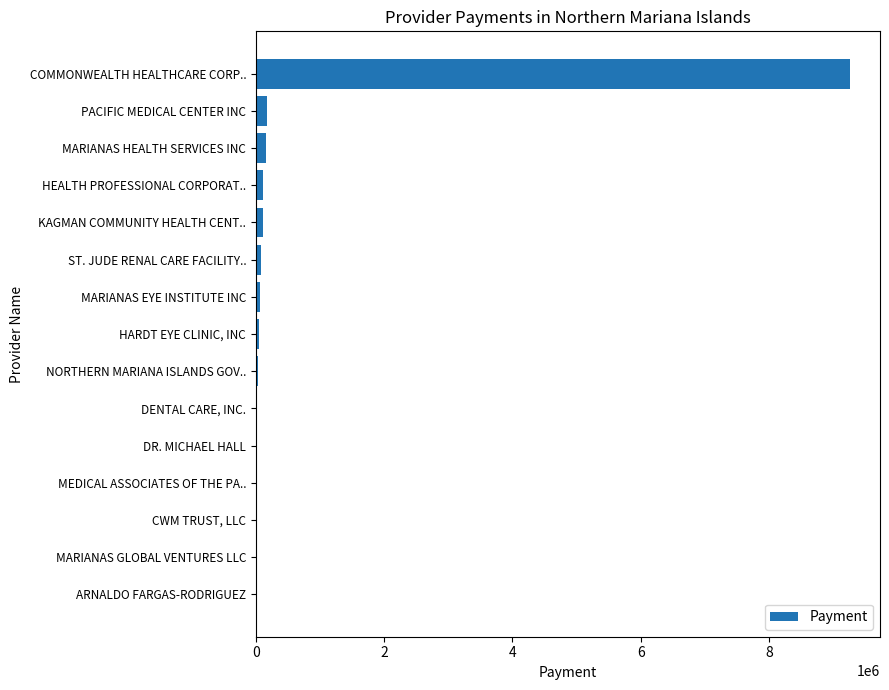

What is the sum of all values?

10075089